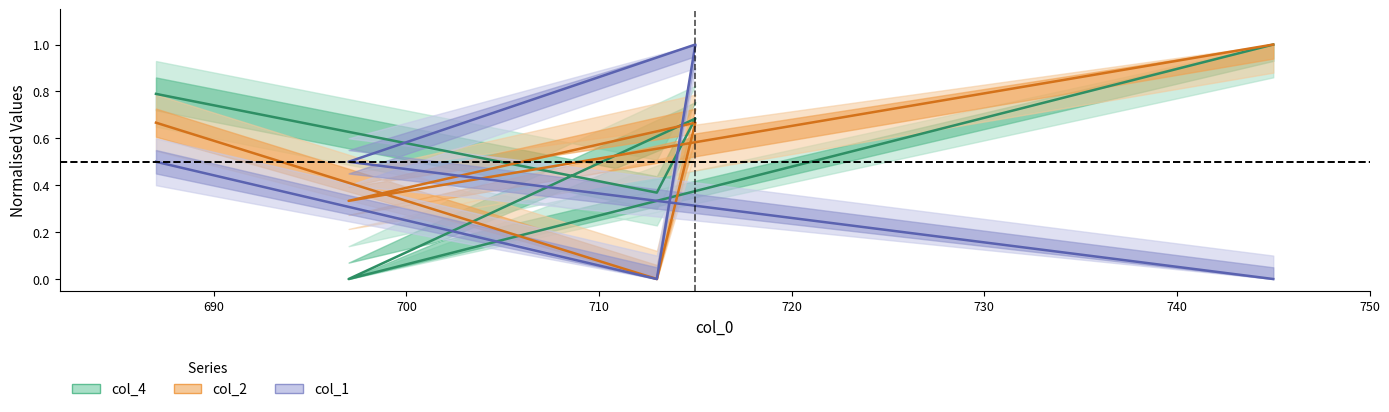

Reading left to right, extract all data points from this chart.

col_4: 687=0.8	713=0.4	715=0.7	697=0.0	745=1.0
col_2: 687=0.7	713=0.0	715=0.7	697=0.3	745=1.0
col_1: 687=0.5	713=0.0	715=1.0	697=0.5	745=0.0